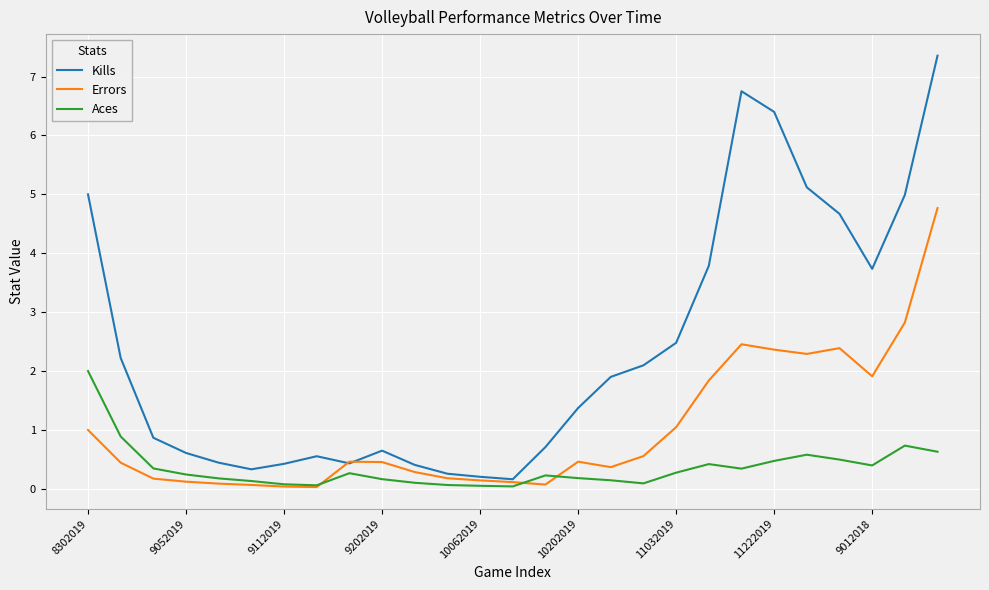

Which series has the largest range (max minus min)?

Kills